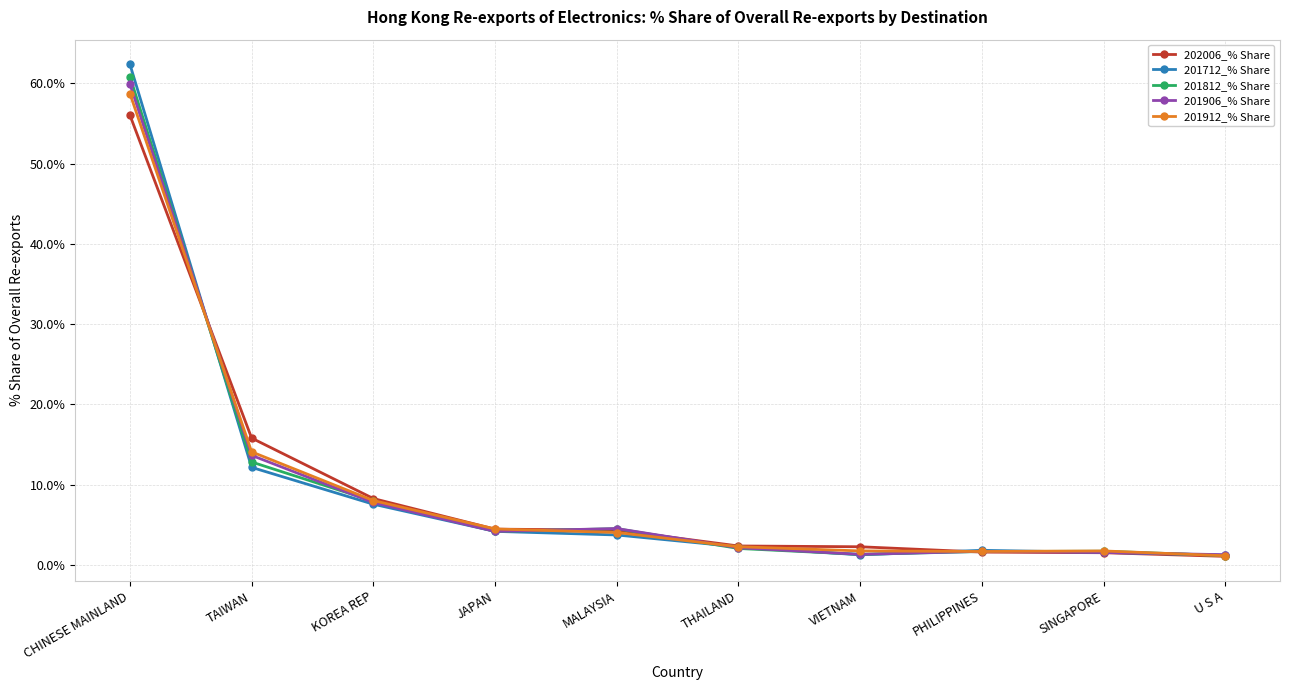

How many values in the 201812_% Share series exceed 4?

5